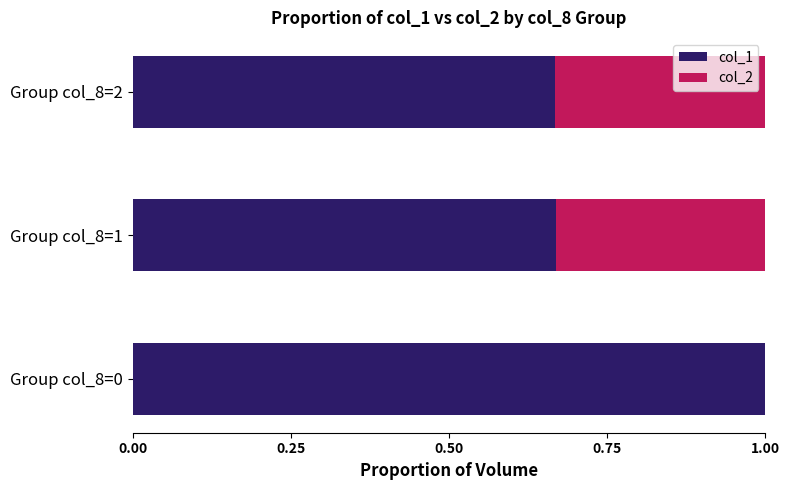

How many col_1 values are between 0 and 1?

3